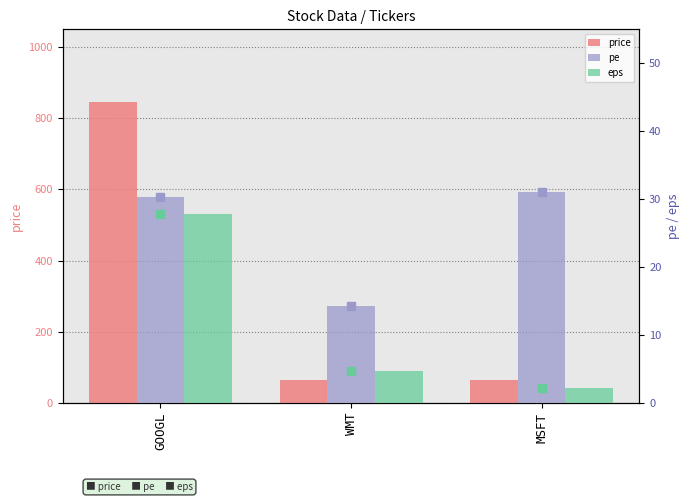

What is the value of the pe bar at the 3rd from the left?

31.0